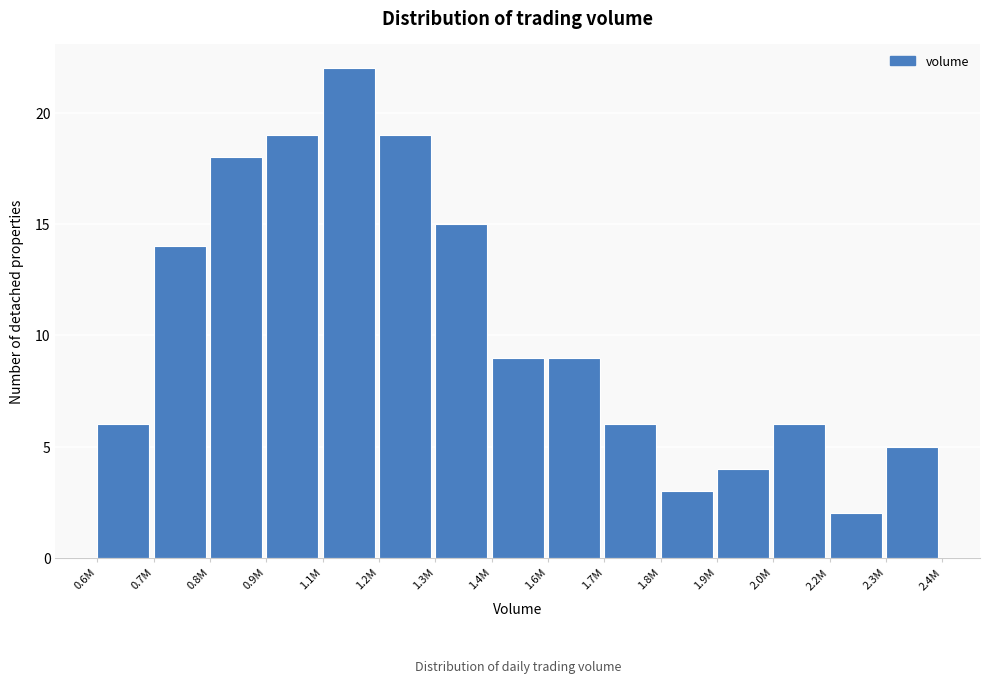

Reading left to right, extract all data points from this chart.

0.6M=6	0.7M=14	0.8M=18	0.9M=19	1.1M=22	1.2M=19	1.3M=15	1.4M=9	1.6M=9	1.7M=6	1.8M=3	1.9M=4	2.0M=6	2.2M=2	2.3M=5